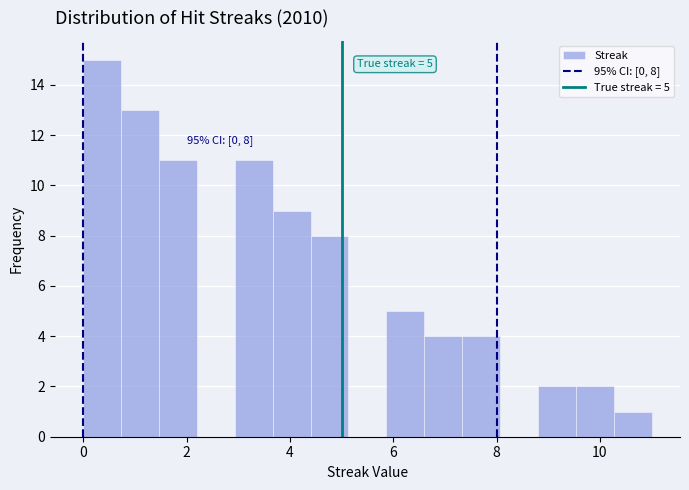

Around what value on the x-axis is the tallest bar? Give the approximate position of its centre, as read against the axis.

0.4